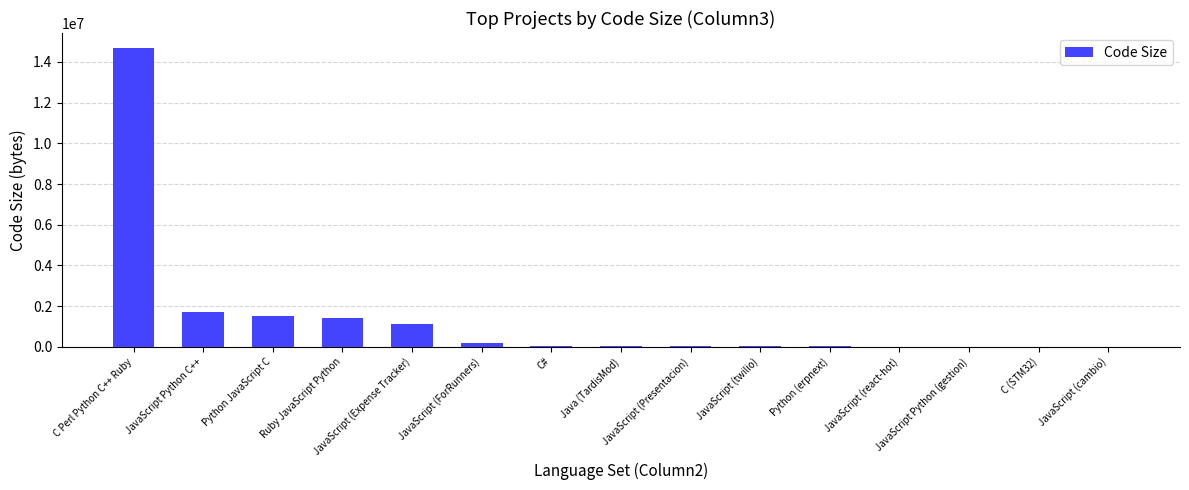

Is it true that the value at Ruby JavaScript Python is 2079769?

False